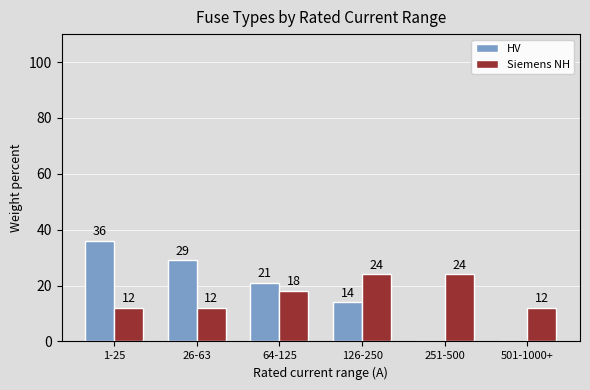

What is the greatest value displayed?

36